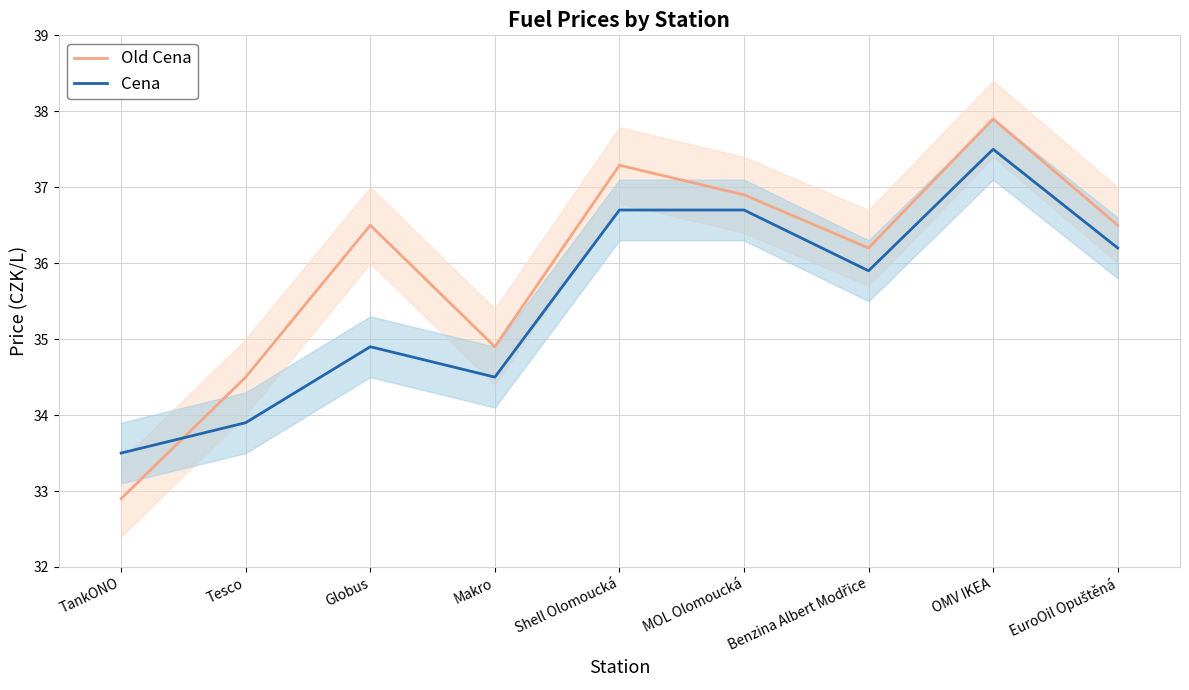

What is the label of the 2nd point from the left?

Tesco